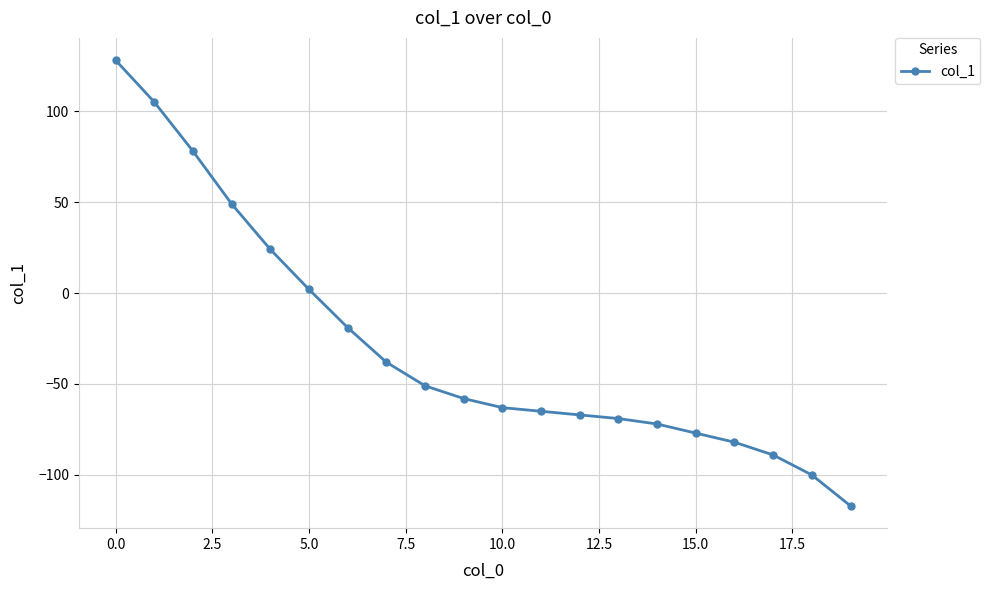

What is the value of the 5th point from the left?

24